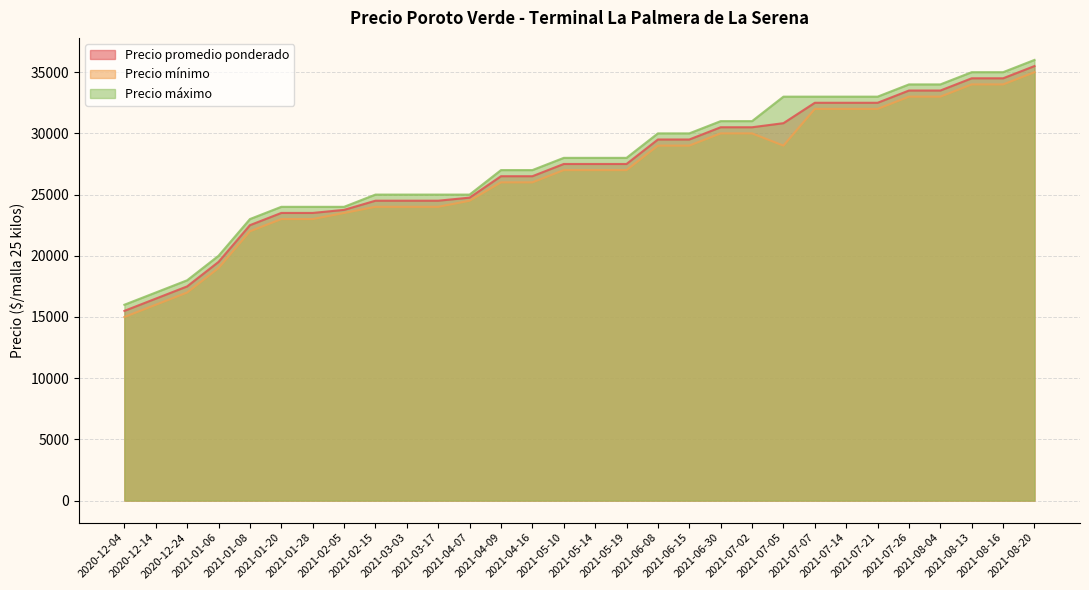

True or false: Precio máximo and Precio mínimo intersect in this chart.

False